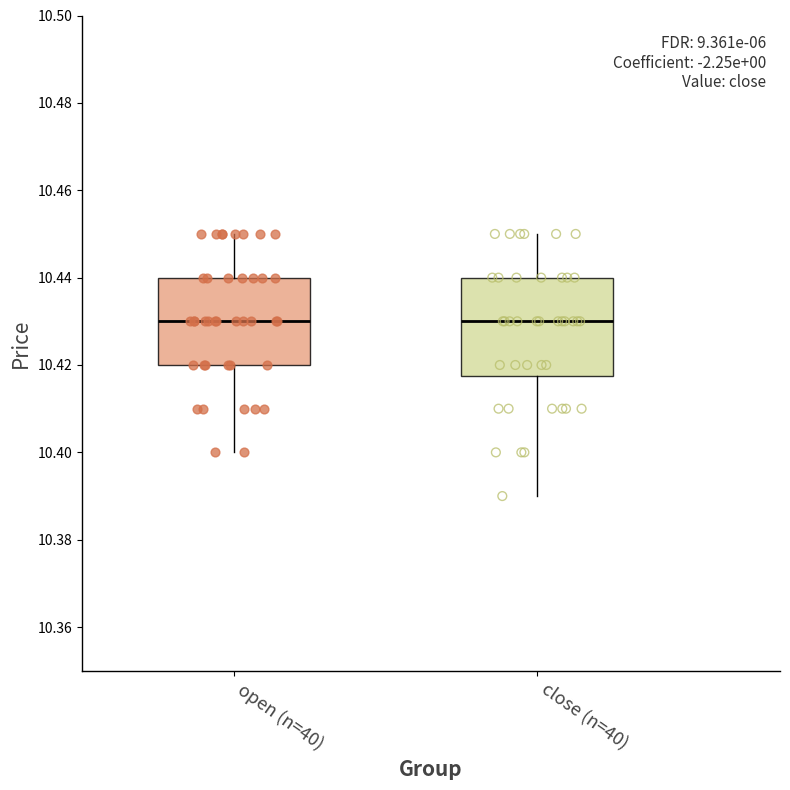

Comparing the boxes themselves (not the whiskers), which one is the tallest?

close (n=40)